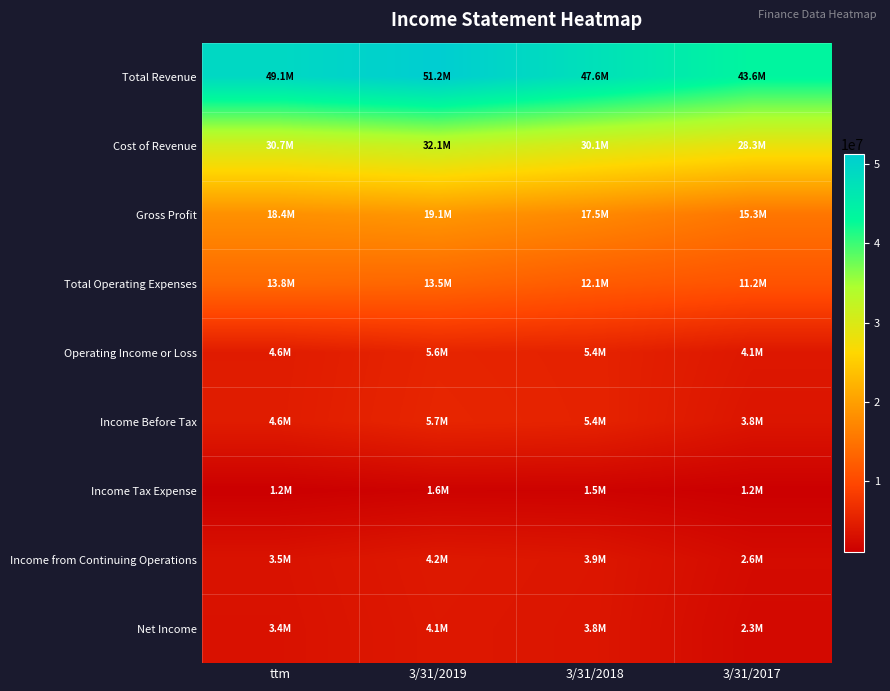

What is the difference between the highest and lowest values at 3/31/2018?

46072000